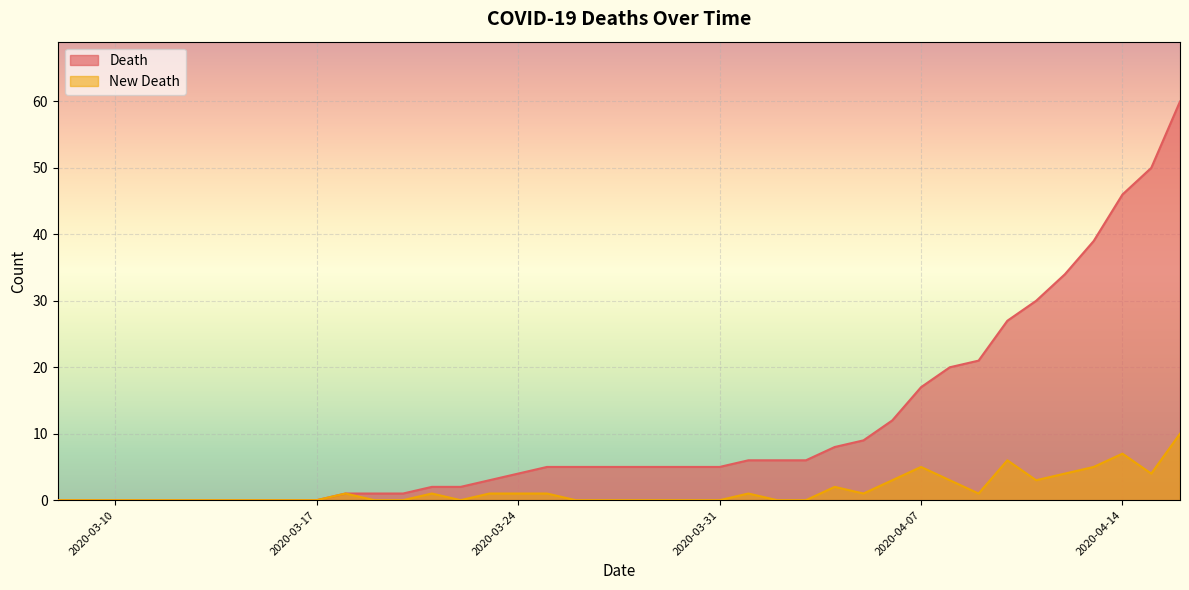

How many values in Death are above zero?

30